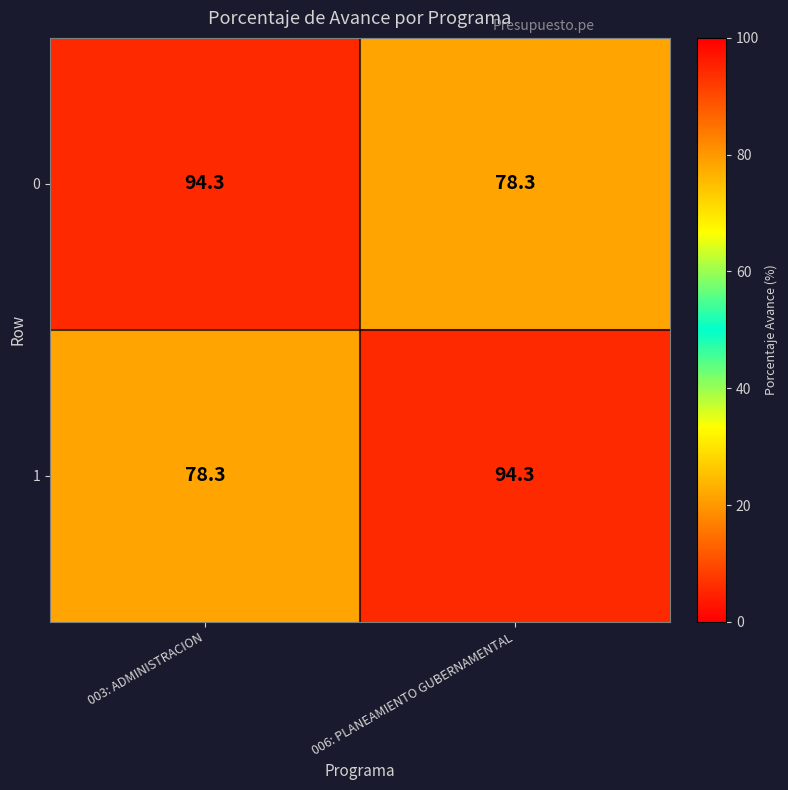

The 0 series shows 78.3 at 006: PLANEAMIENTO GUBERNAMENTAL. True or false?

True